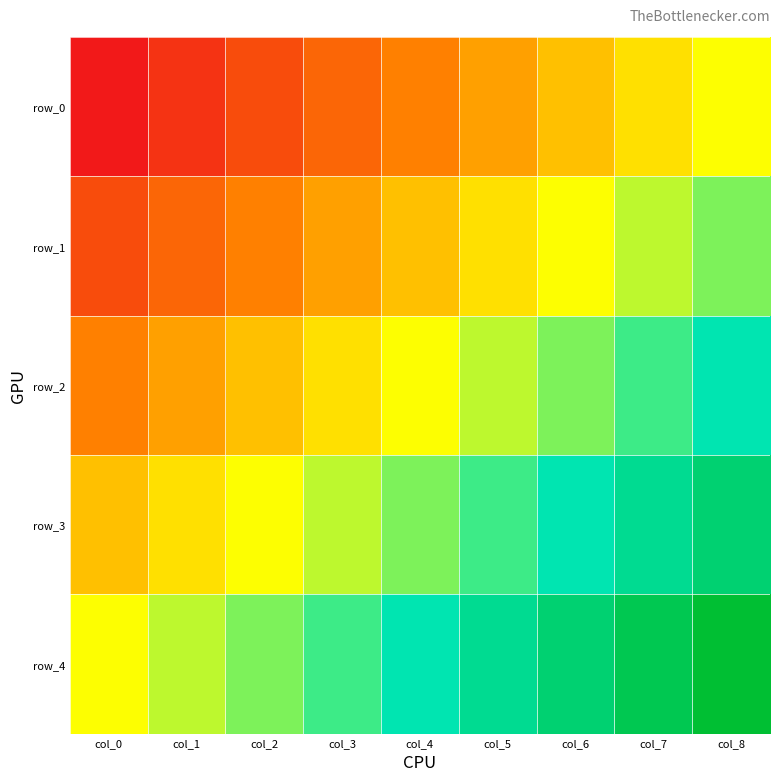

Rank the series by their maximum value, from highest to lowest.

row_4, row_3, row_2, row_1, row_0